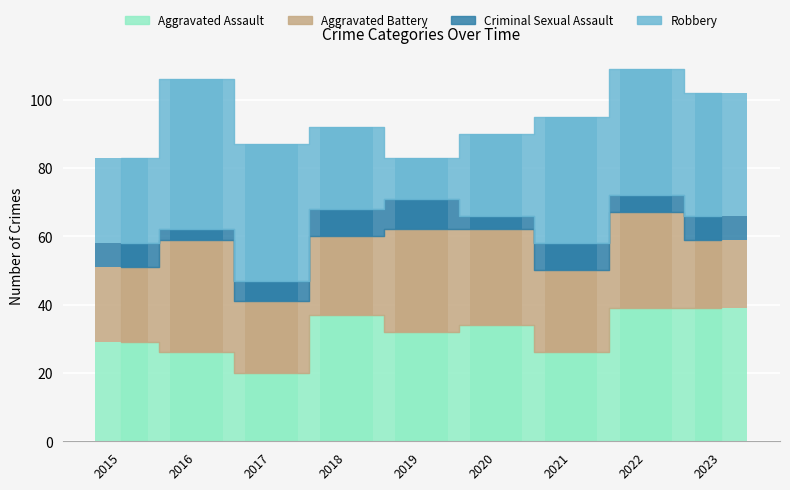

Is the value of Criminal Sexual Assault at 2018 greater than the value of Aggravated Battery at 2016?

No